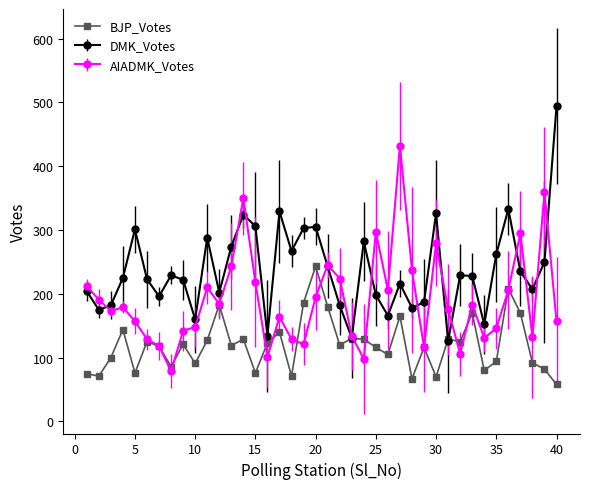

Count the number of categories in the chart.

40